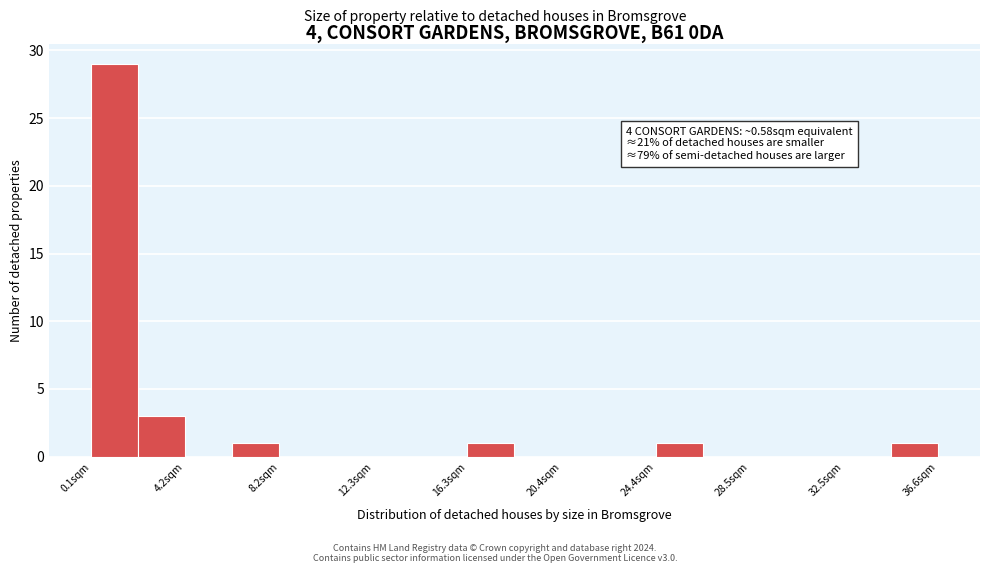

Over which range of the x-axis is the bar tallest?

0.0 to 2.0